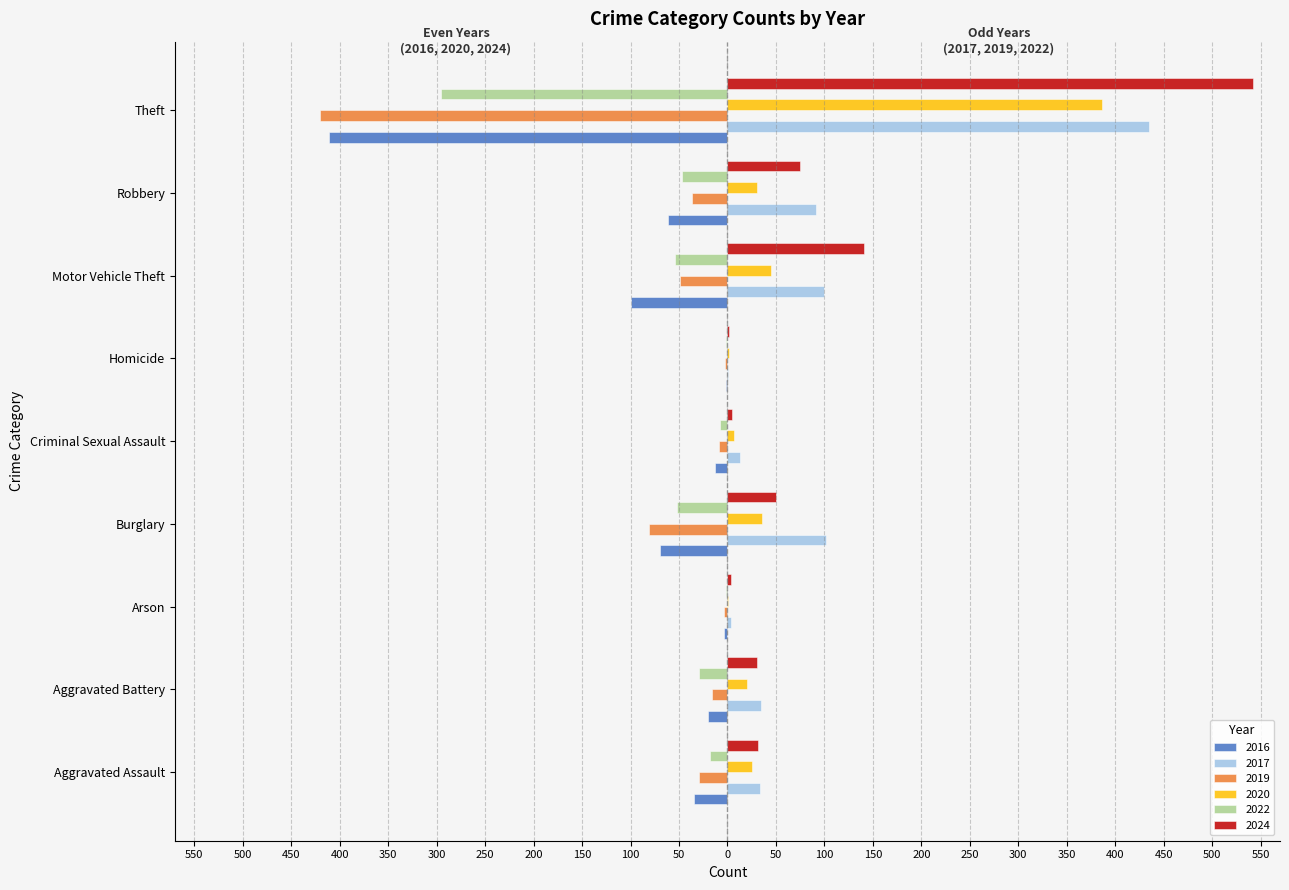

What is the minimum value for 2019?

-420